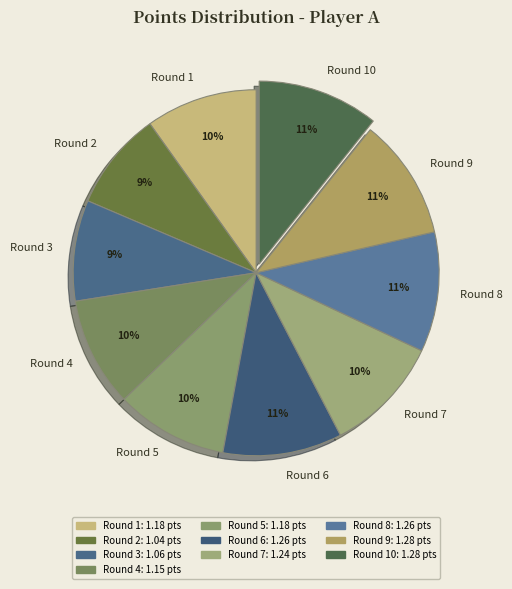

To the nearest percent, what is the average slice percentage?

10%